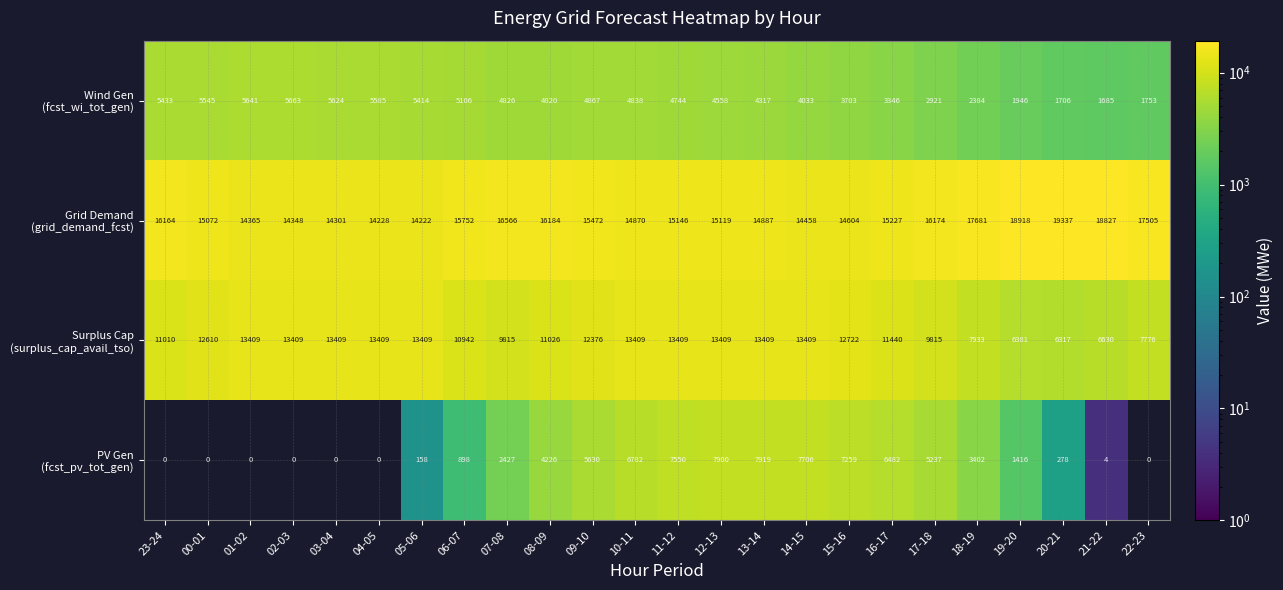

At how many categories does at least one series exceed 5814?

24